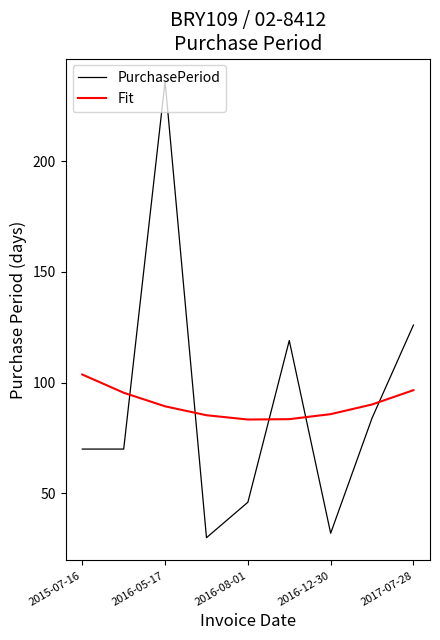

True or false: Fit and PurchasePeriod cross at least once.

True